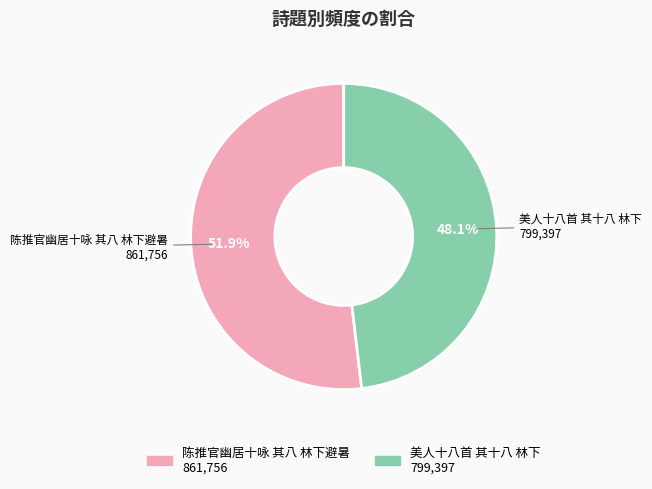

Rank the categories by value from highest to lowest.

陈推官幽居十咏 其八 林下避暑, 美人十八首 其十八 林下